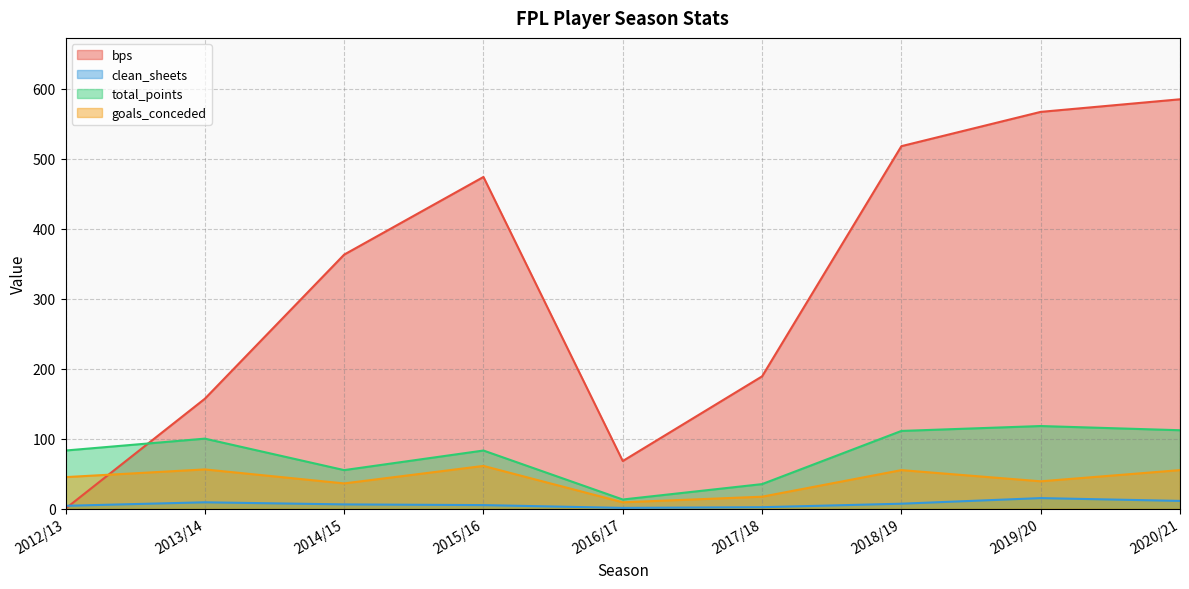

Does the chart have visible grid lines?

Yes